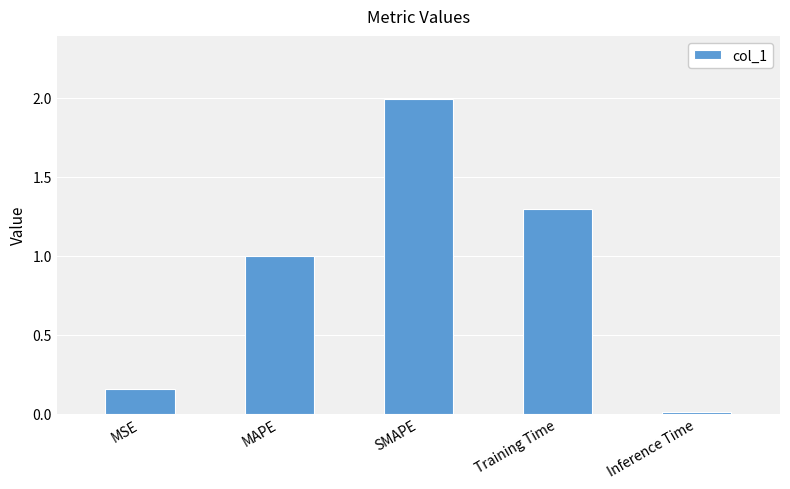

Rank the categories by value from highest to lowest.

SMAPE, Training Time, MAPE, MSE, Inference Time